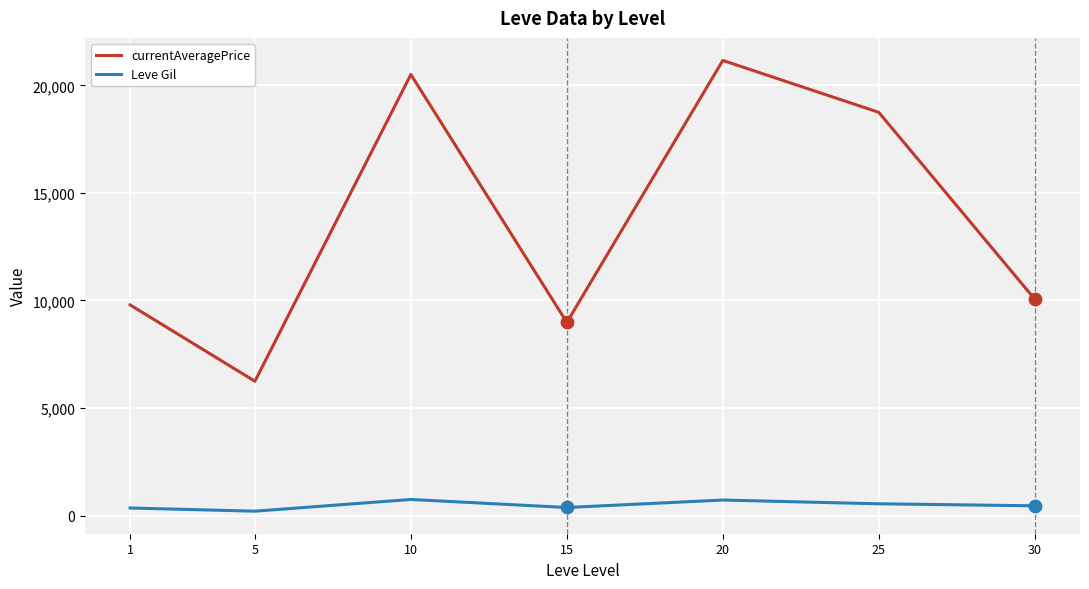

At how many categories does at least one series exceed 2511?

7